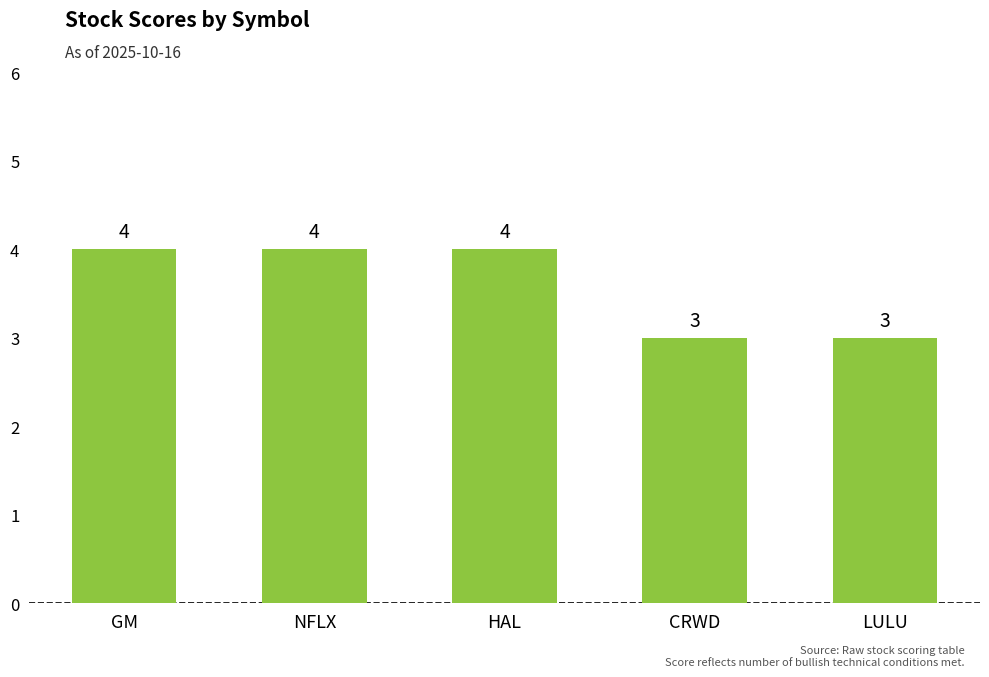

Approximately how many times larger is the value at HAL compared to CRWD?

1.3